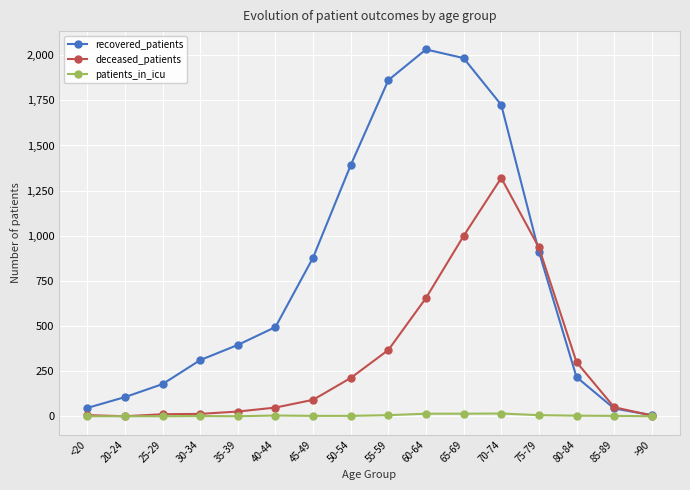

Is it true that deceased_patients equals 655 at 60-64?

True